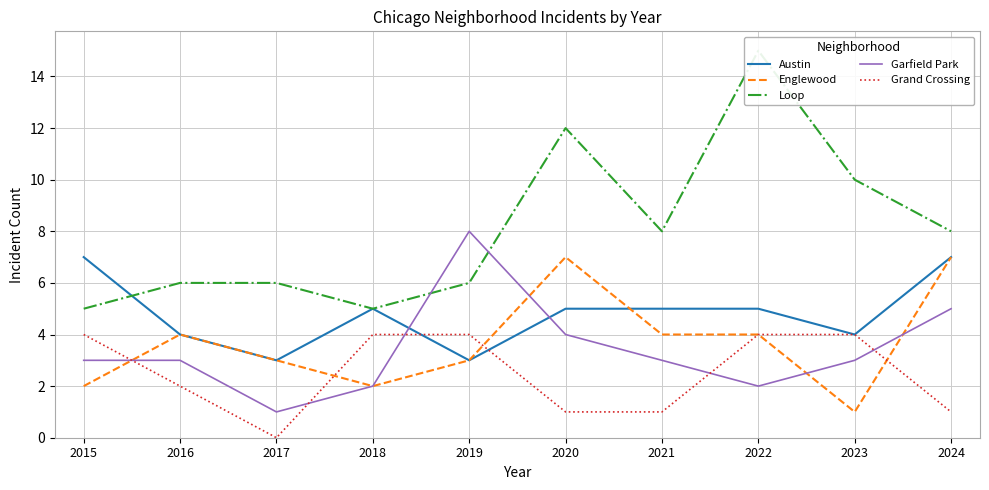

True or false: Englewood has a value of 5 at 2021.

False